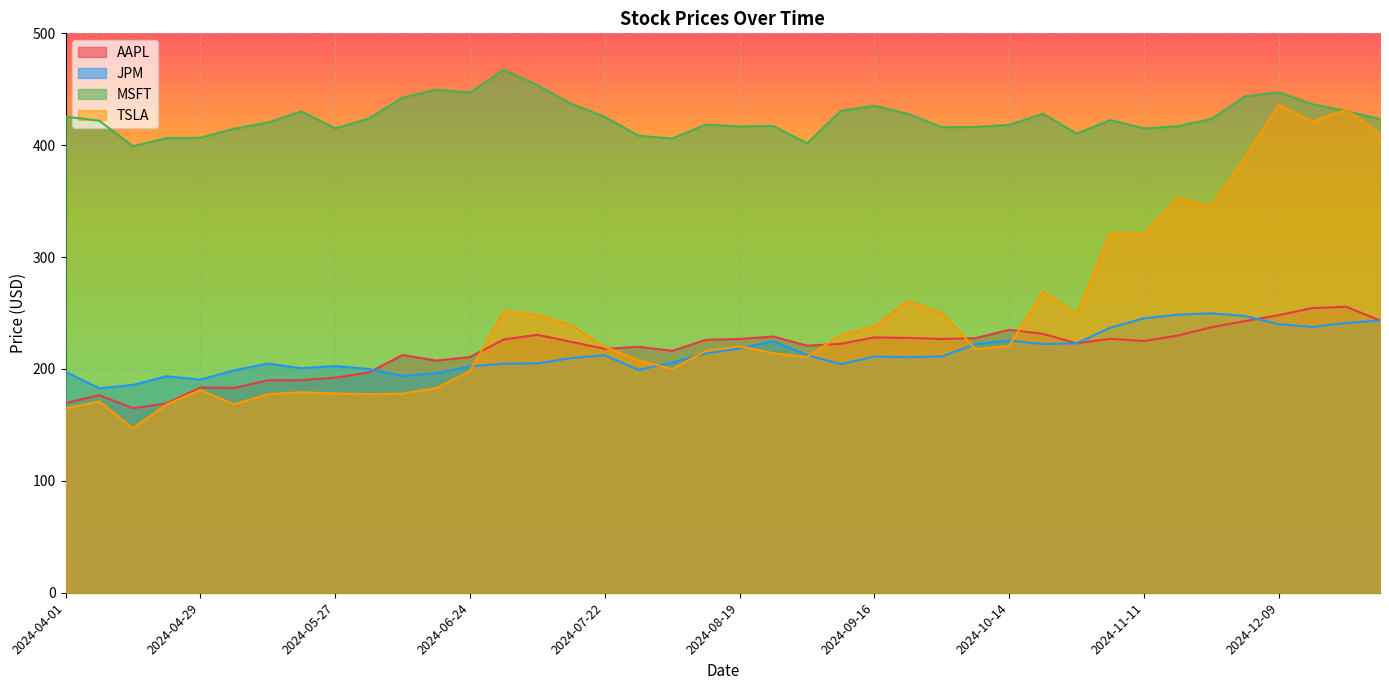

Where do JPM and TSLA first cross each other?

2024-06-24 and 2024-07-01